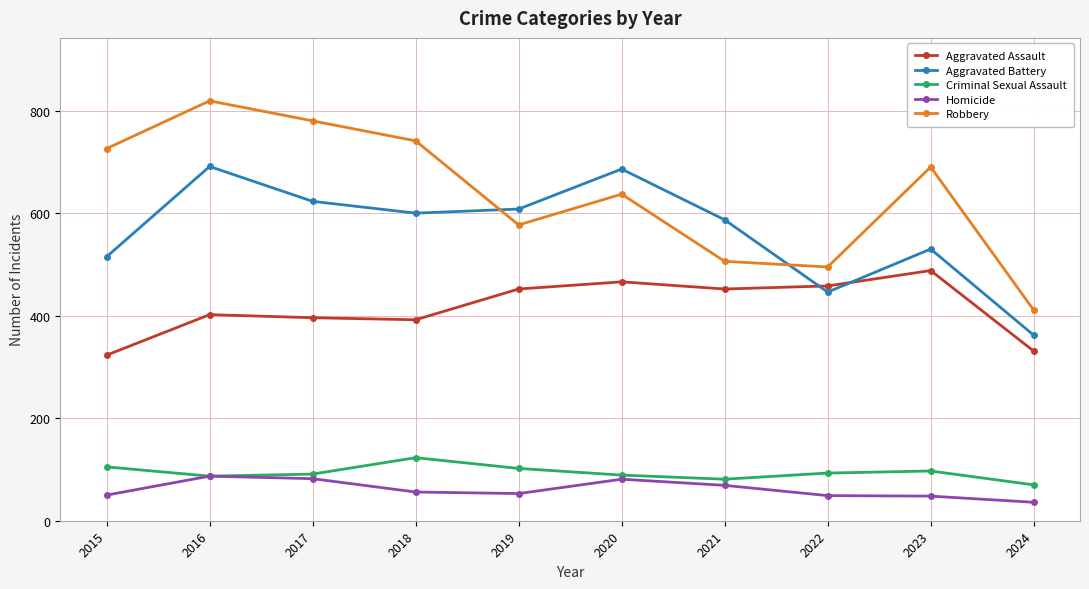

At how many categories does at least one series exceed 248?

10